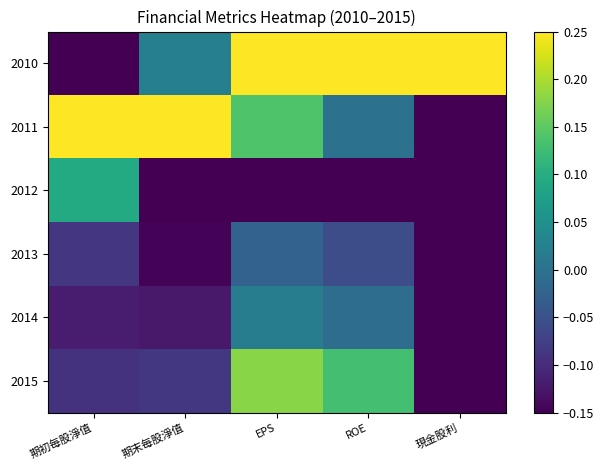

What is the maximum value shown in the chart?

0.2